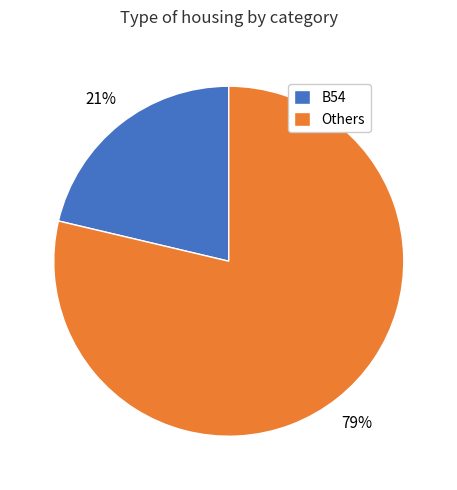

Count the number of slices in the pie.

2